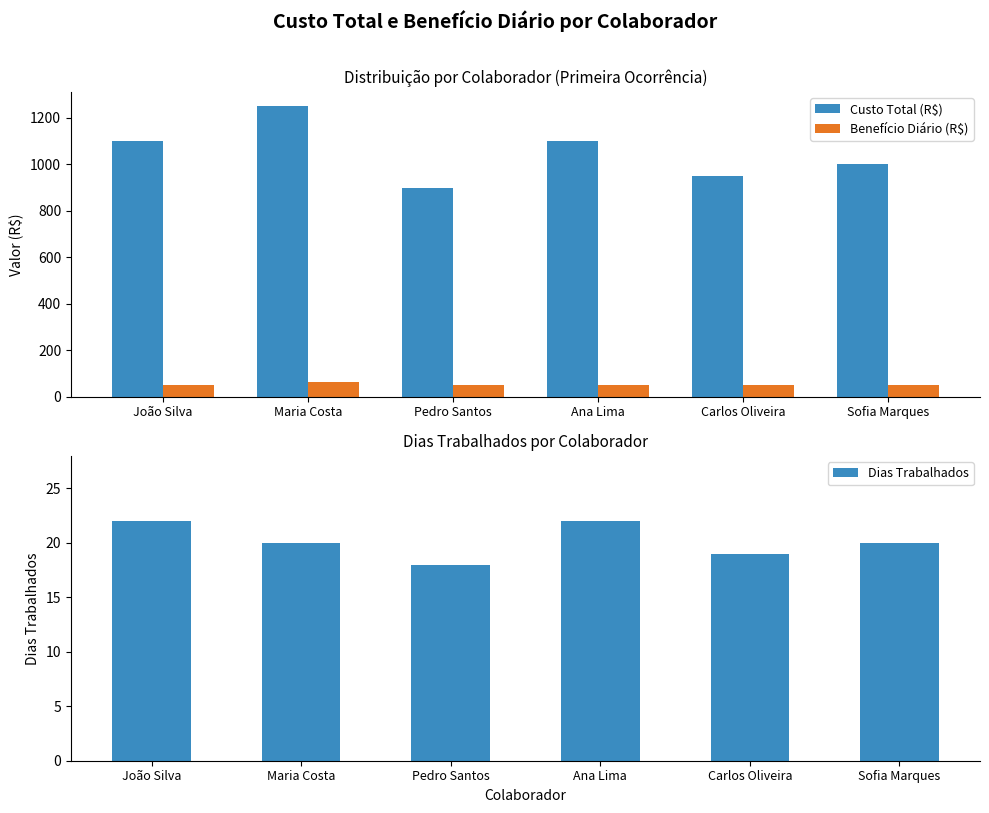

Which label corresponds to the smallest value in the chart?

Pedro Santos